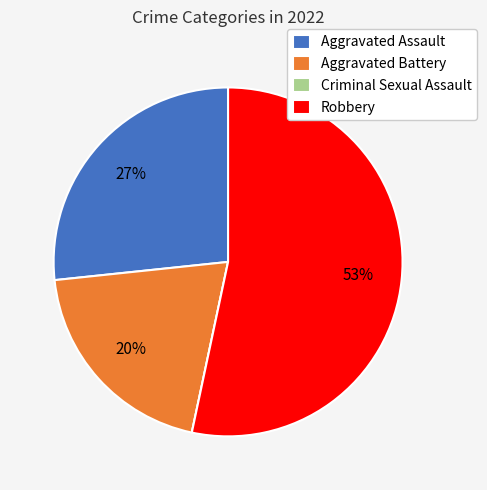

Do Aggravated Assault and Aggravated Battery together represent more than half of the pie?

No